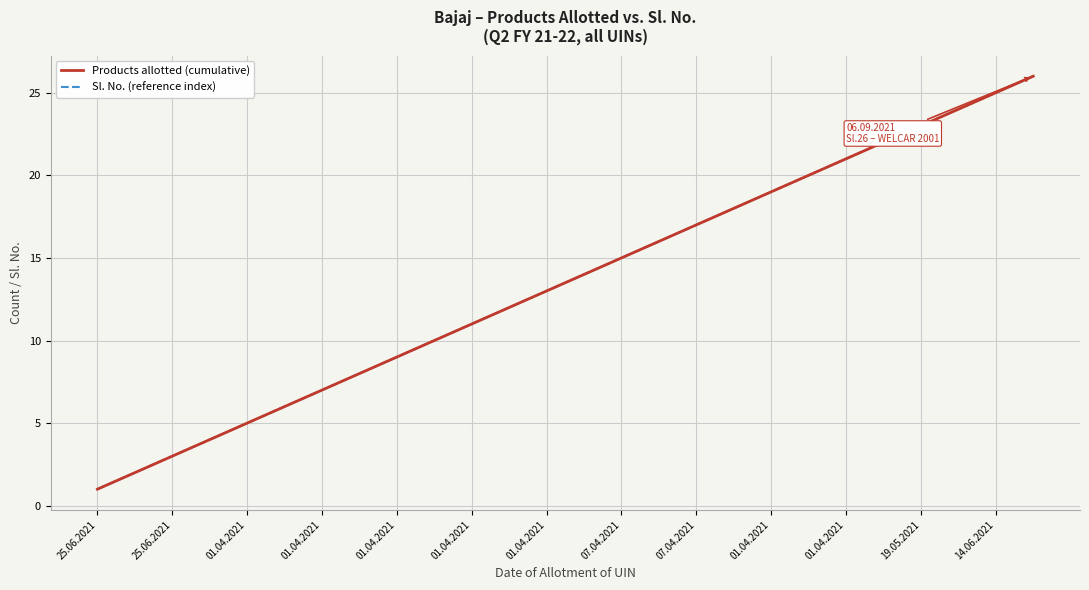

What is the difference between the maximum and minimum values in the Products allotted (cumulative) series?

25